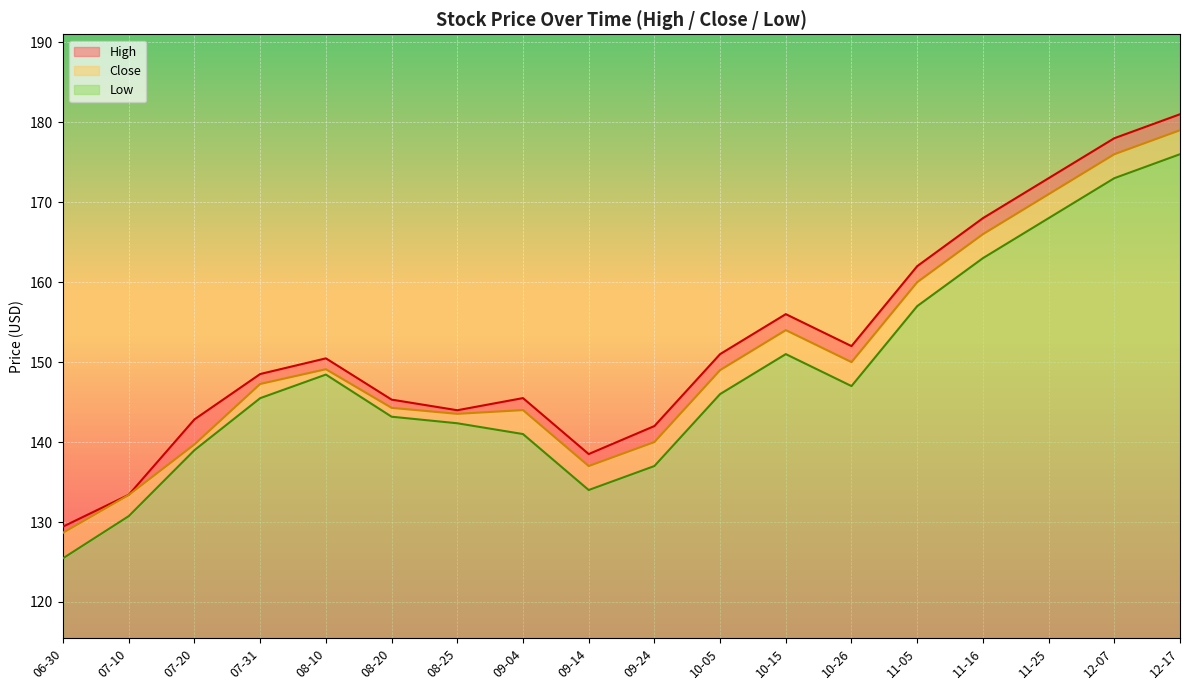

What is the difference between the maximum and second lowest values in the High series?

47.6